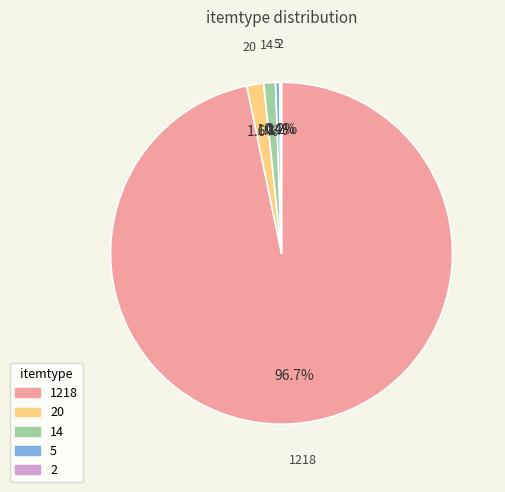

Is there any slice that represents more than half of the pie?

Yes